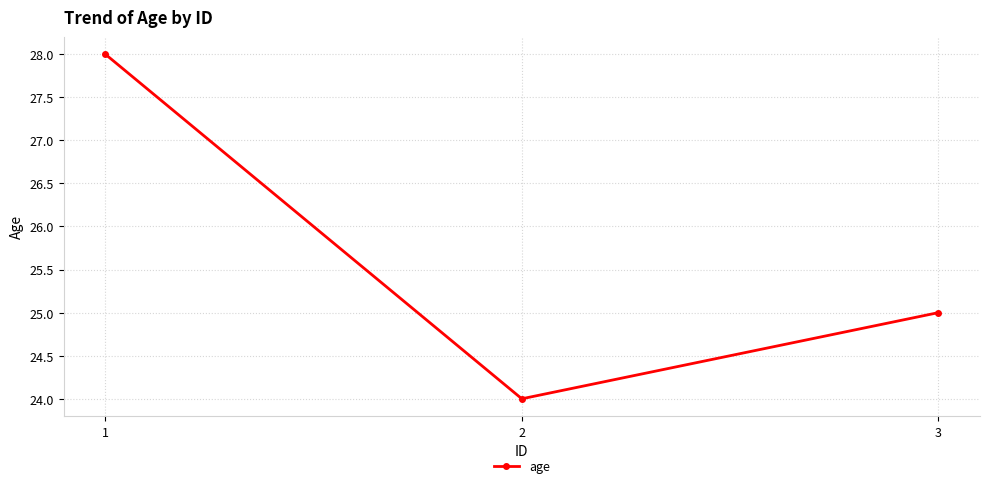

Reading left to right, extract all data points from this chart.

1=28	2=24	3=25